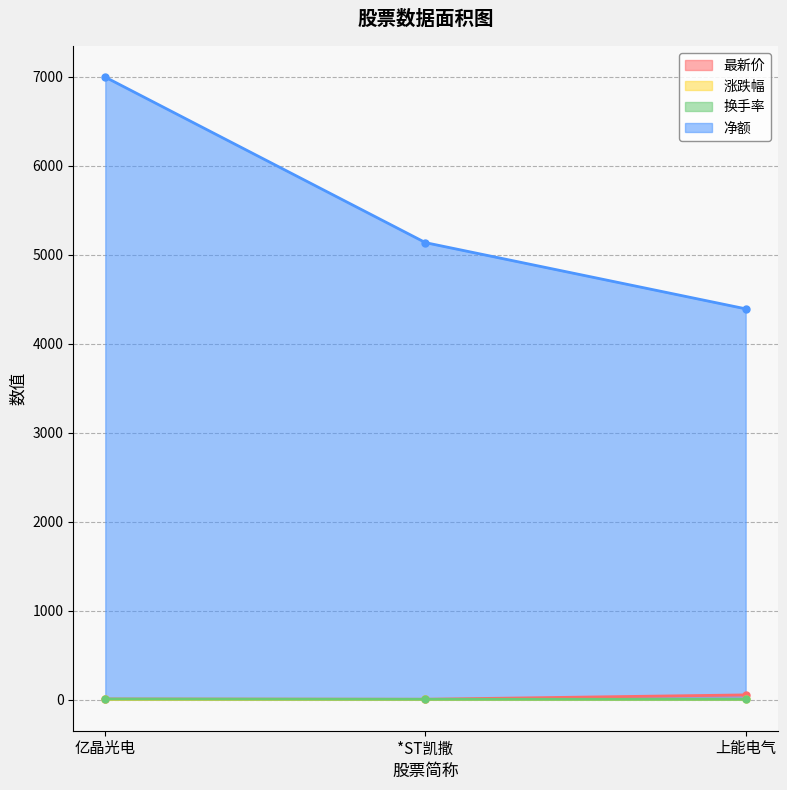

What is the smallest value displayed?

1.8